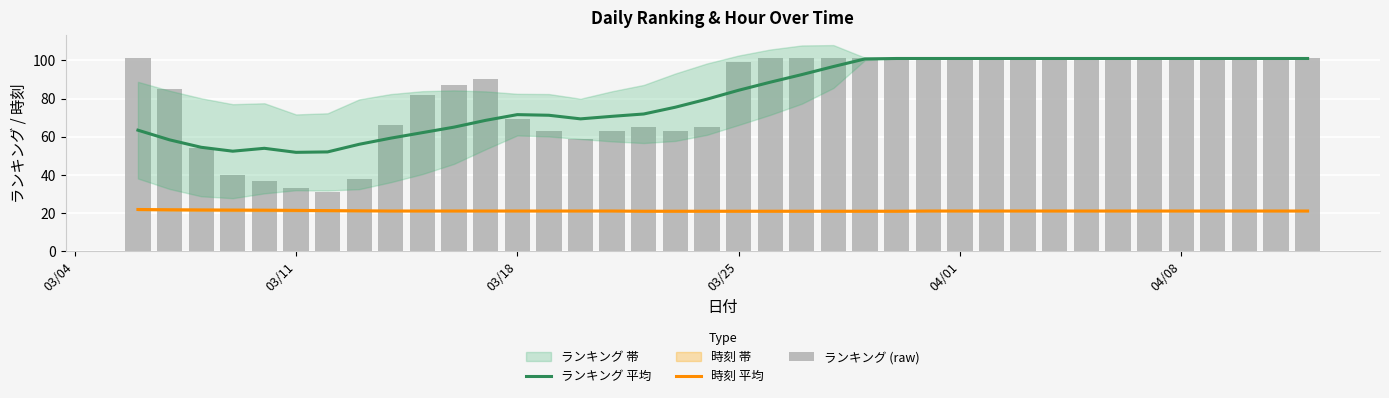

Is the value of ランキング 平均 at 18 greater than the value of 時刻 平均 at 20?

Yes